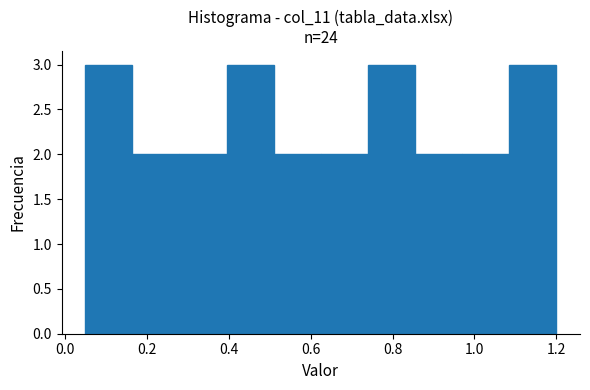

Reading left to right, transcribe this chart: for each bar, give the range it covers on the x-axis and its height. Neither the bar edges nor the heights are printed on the chart, so give them approximately, as read against the axes.

0.050 to 0.165: 3
0.165 to 0.280: 2
0.280 to 0.395: 2
0.395 to 0.510: 3
0.510 to 0.625: 2
0.625 to 0.740: 2
0.740 to 0.855: 3
0.855 to 0.970: 2
0.970 to 1.085: 2
1.085 to 1.200: 3